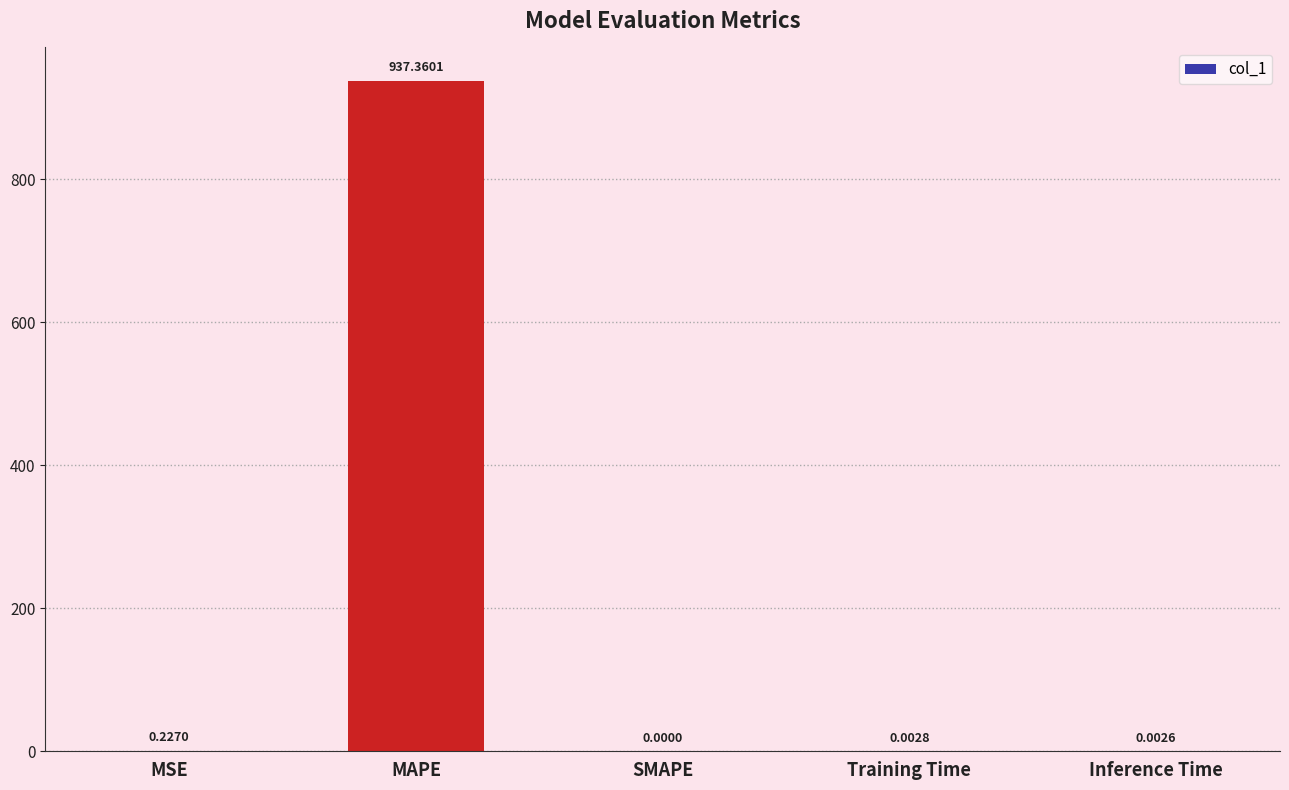

Is it true that the value at MAPE is 1379.6?

False